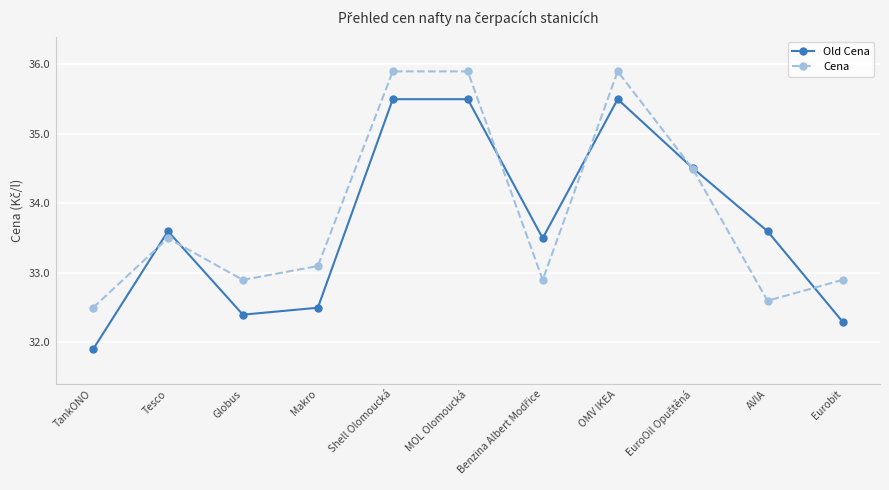

The Cena series shows 32.9 at Eurobit. True or false?

True